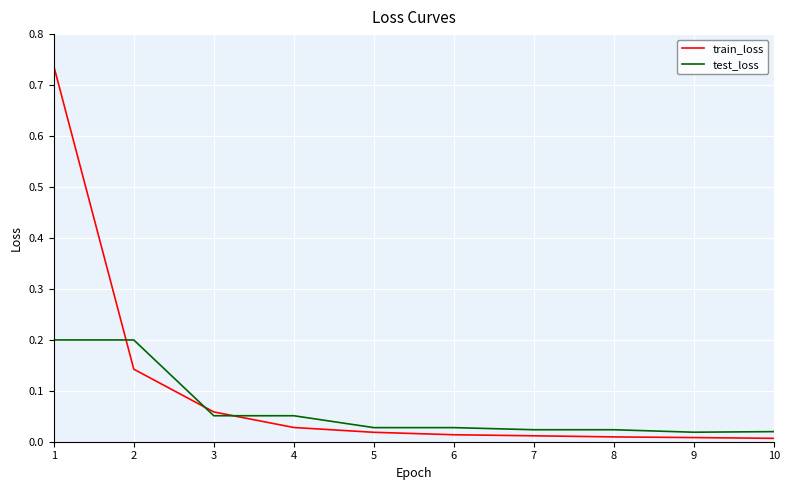

List the series in order of their overall mean, lowest first.

test_loss, train_loss